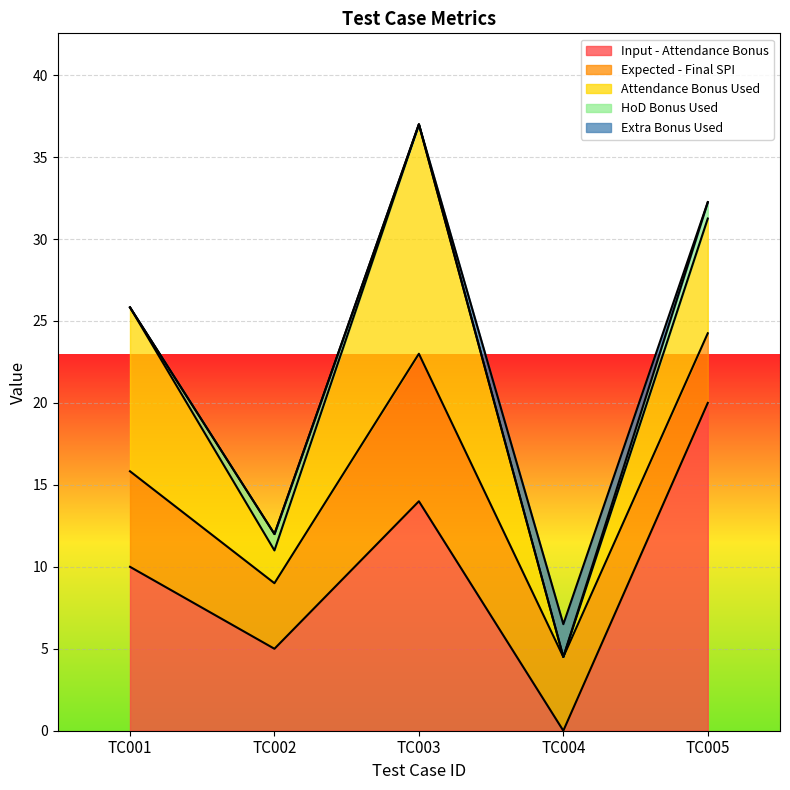

What is the difference between the HoD Bonus Used values at TC004 and TC005?

1.0